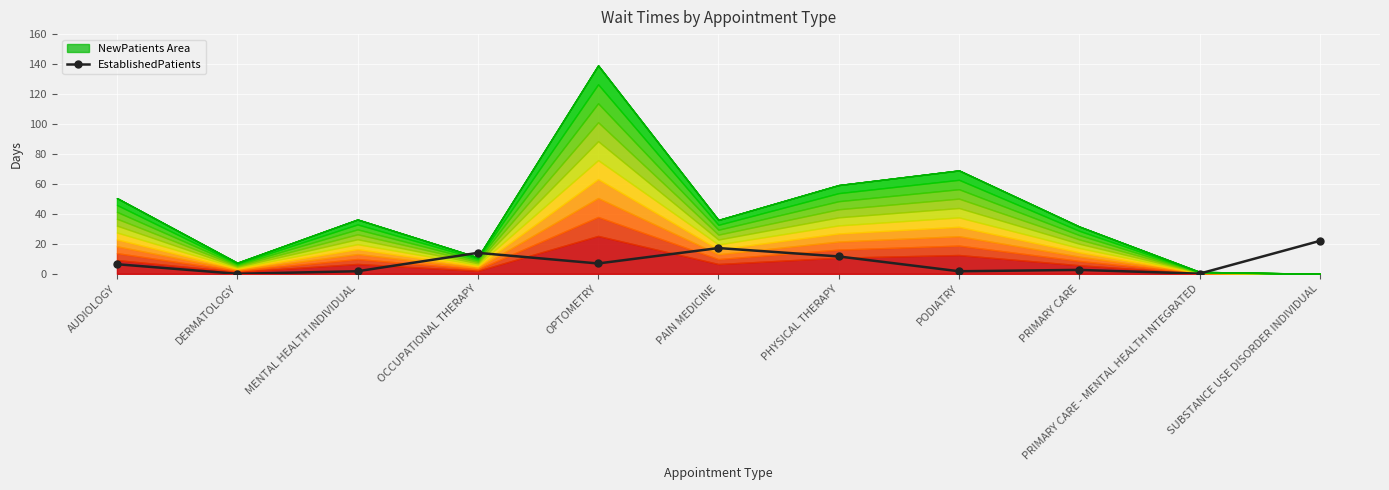

Does the chart display data point markers on the line(s)?

Yes